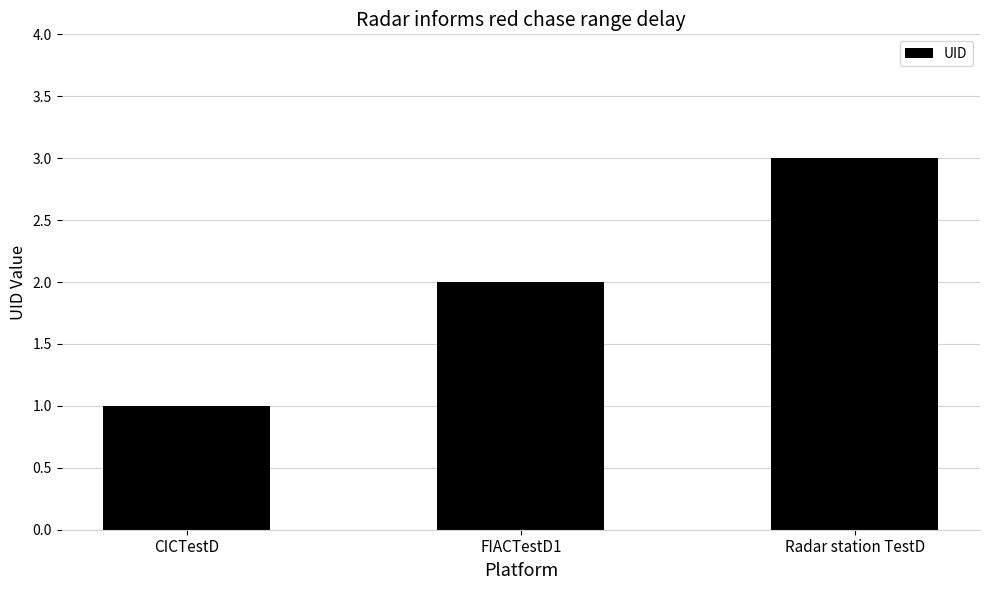

What is the average value?

2